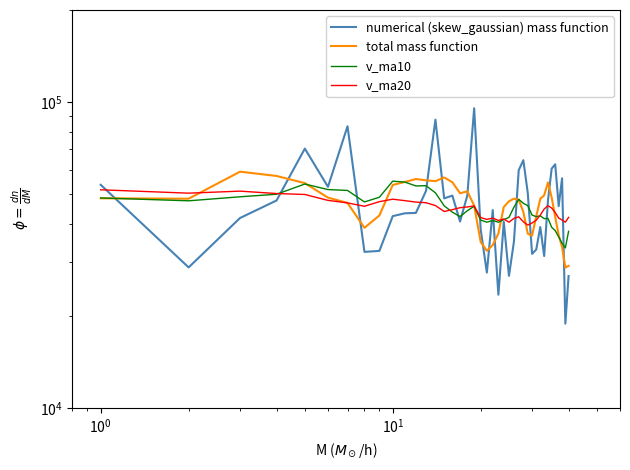

How many distinct data groups are displayed?

4